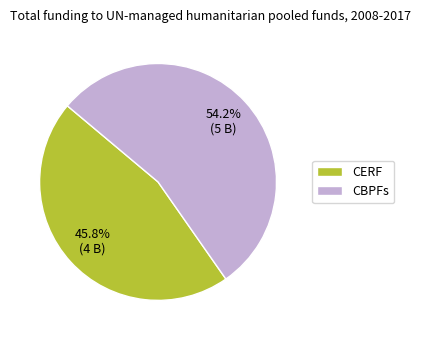

What percentage is NOT represented by CBPFs?

45.8%